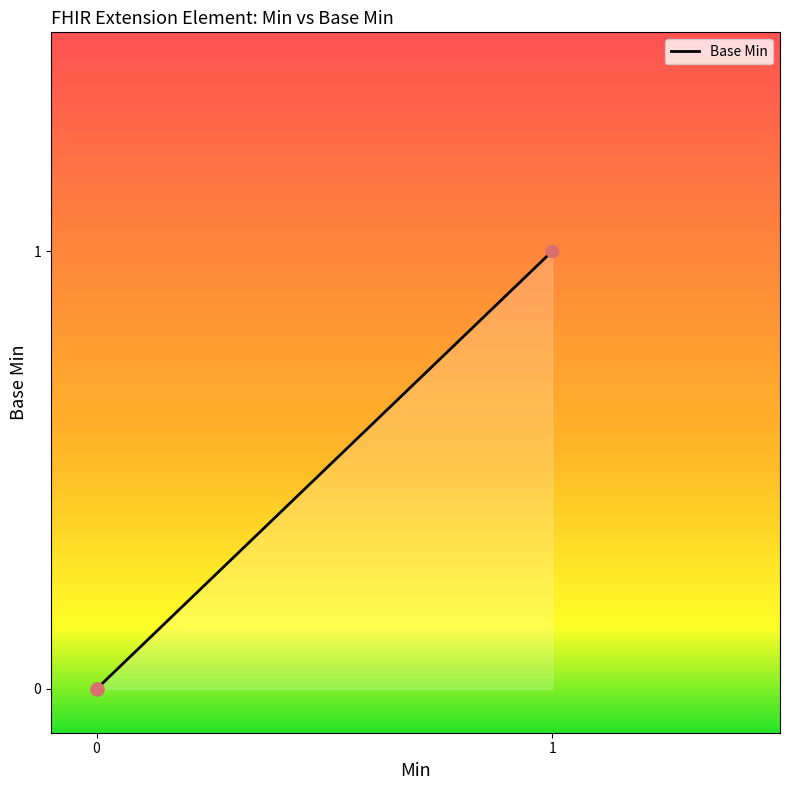

Is this an area chart (filled region under the line)?

Yes